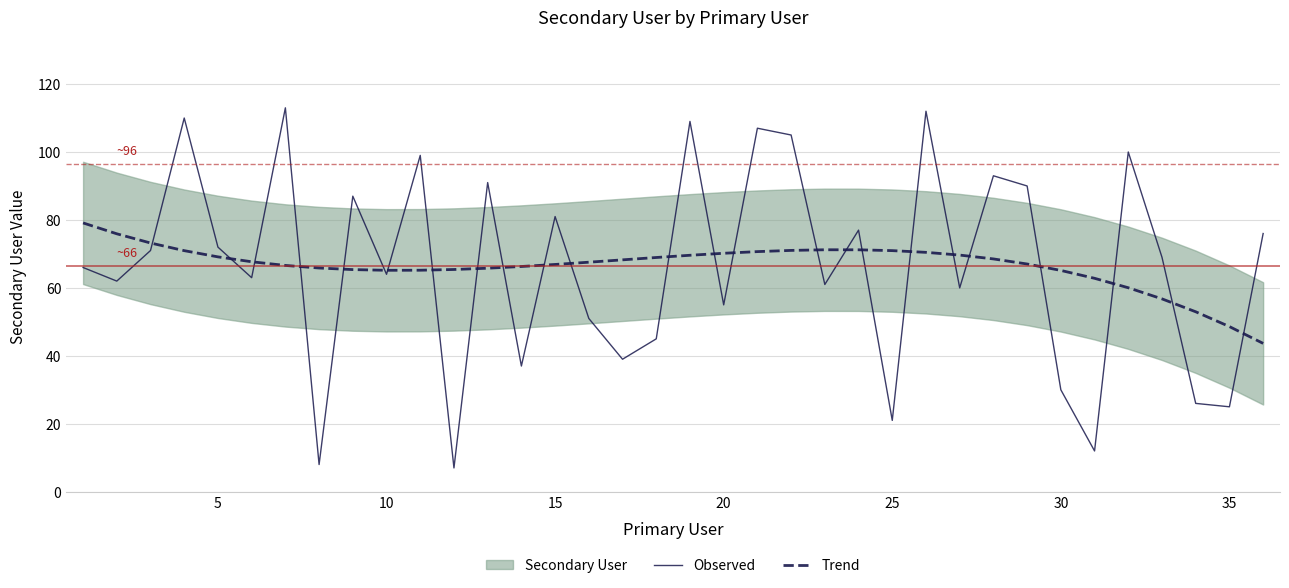

In Observed, how many points are lower than both neighbors (excluding endpoints)?

13